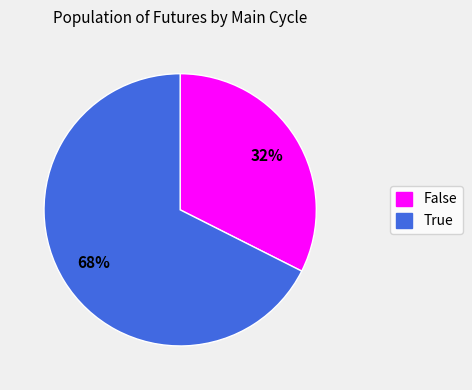

Is there any slice that represents more than half of the pie?

Yes